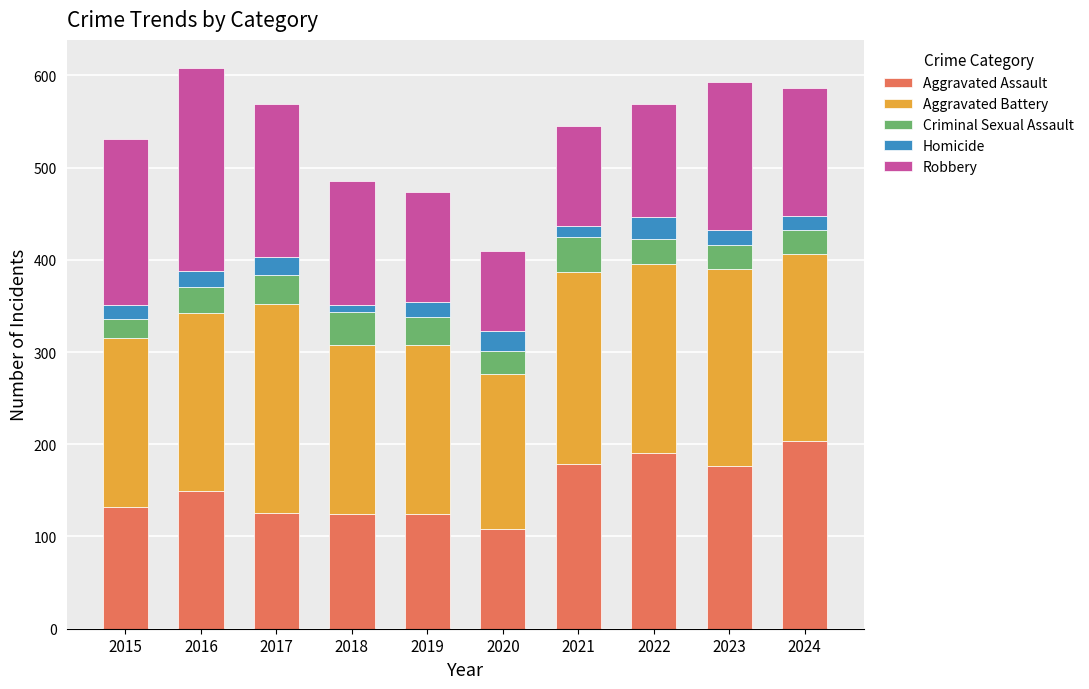

How many categories are shown in the chart?

10